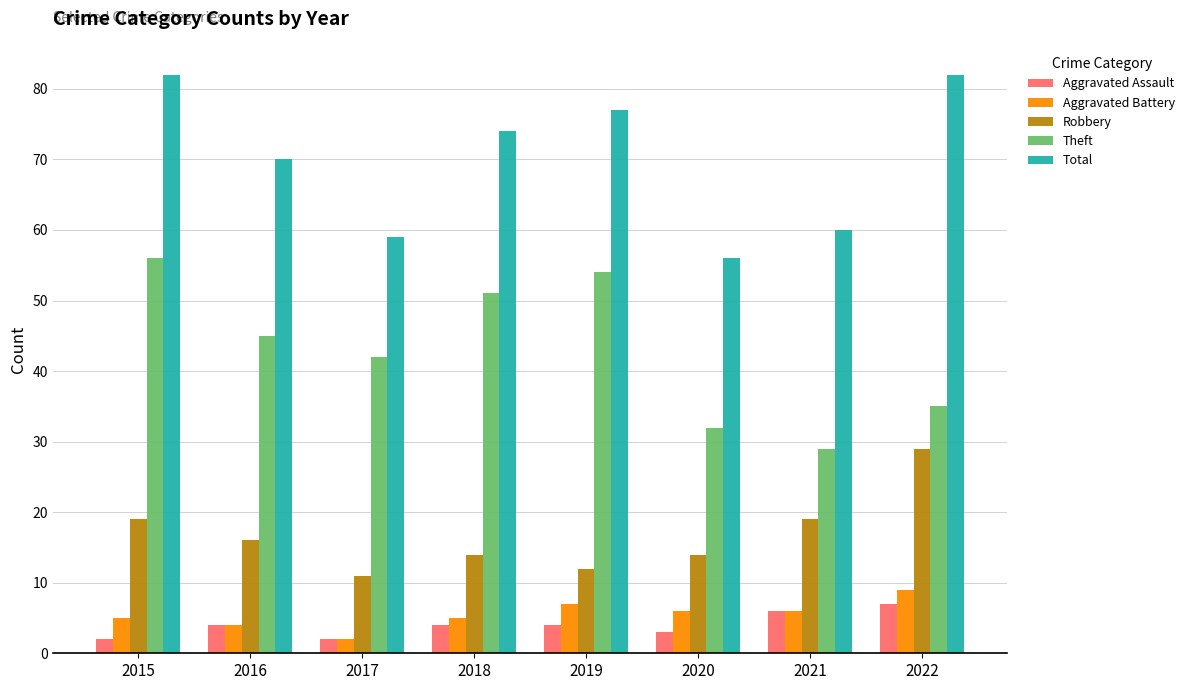

Read the Total value at 2020, to the nearest 5.

55